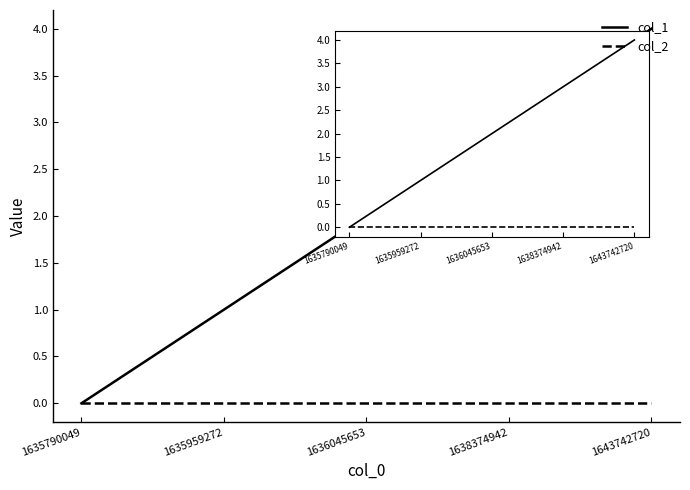

True or false: col_1 has a value of 4 at 1643742720.

True